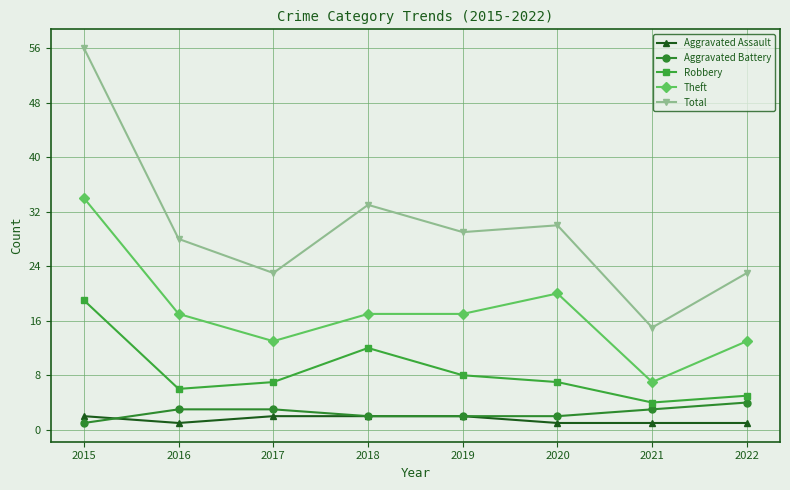

The value of Aggravated Assault at 2021 is 1. True or false?

True